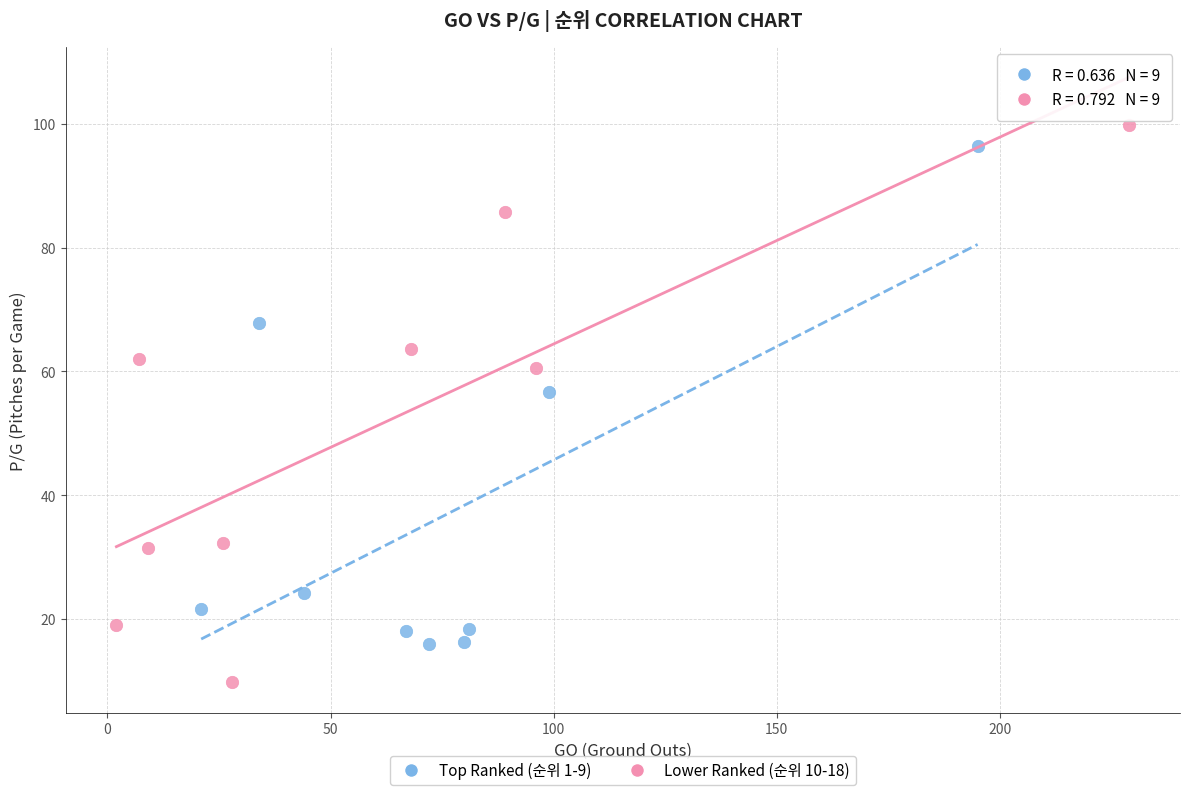

Which series has the widest spread of Y values?

Lower Ranked (순위 10-18)